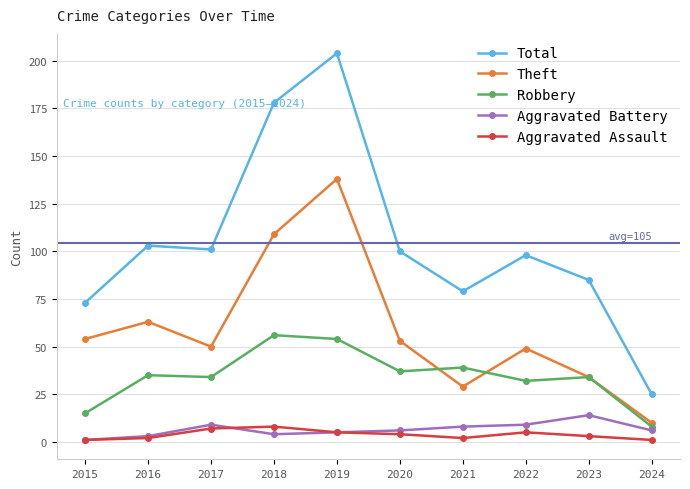

True or false: Theft and Robbery intersect in this chart.

True